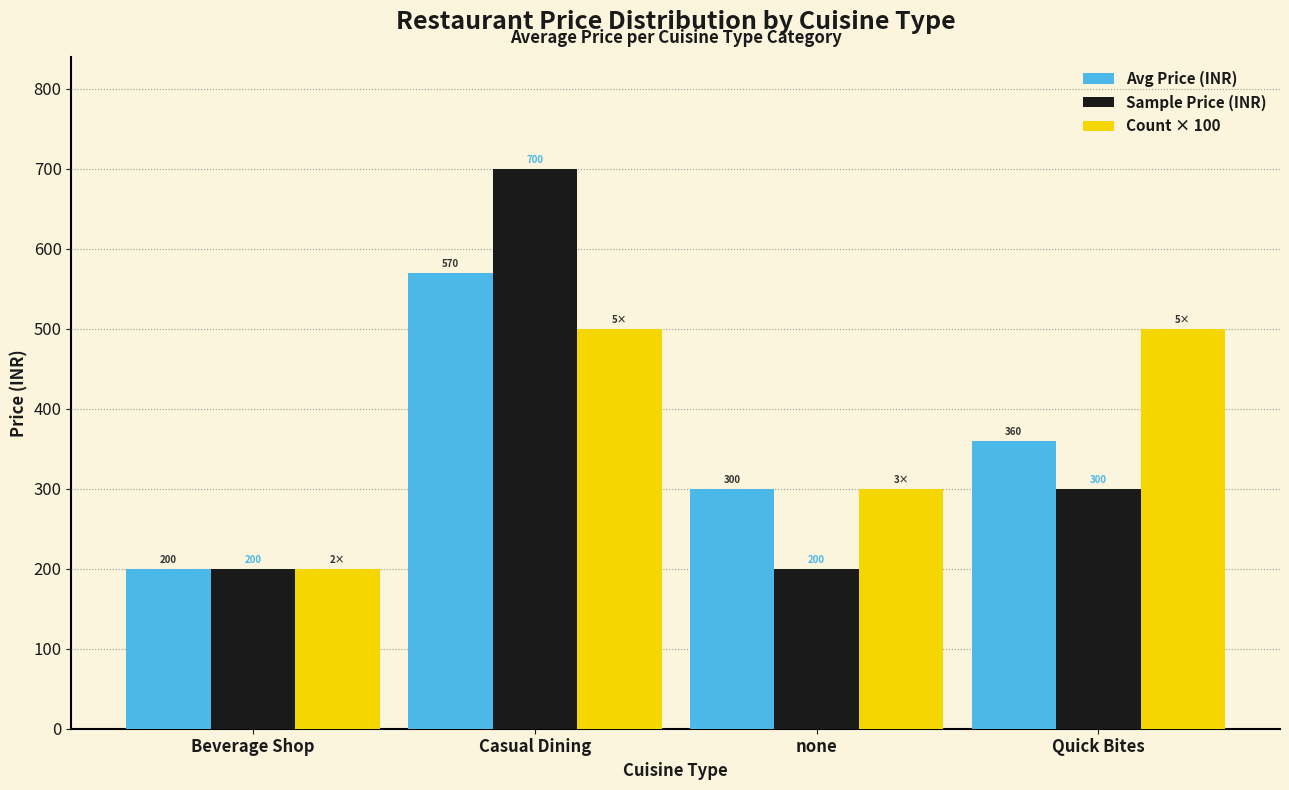

What position from the right is Beverage Shop?

4